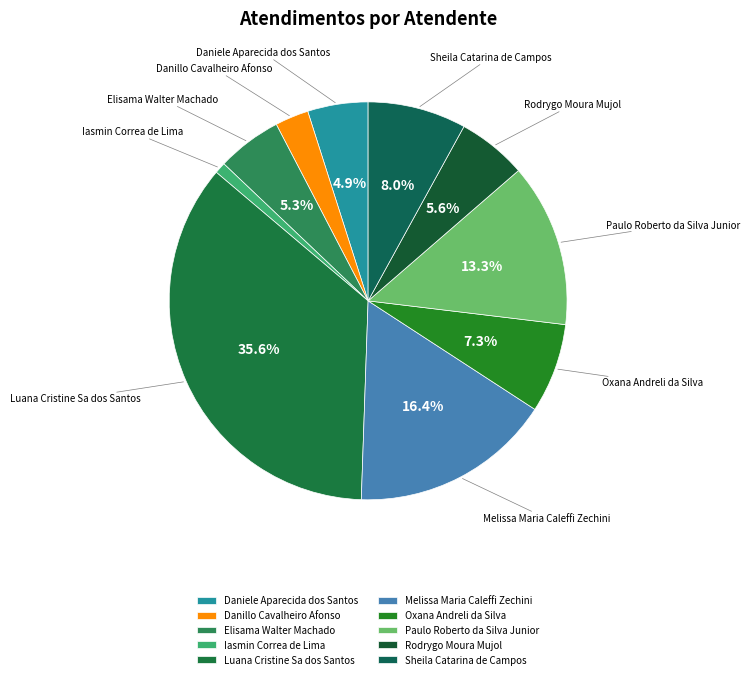

To the nearest percent, what is the average slice percentage?

10%